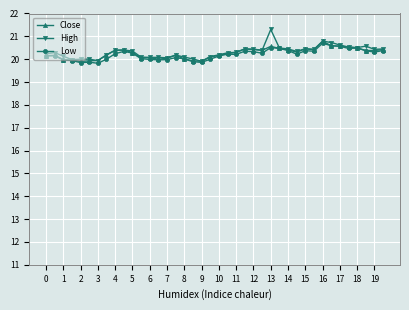

What is the difference between the maximum and minimum values in the Close series?

0.9